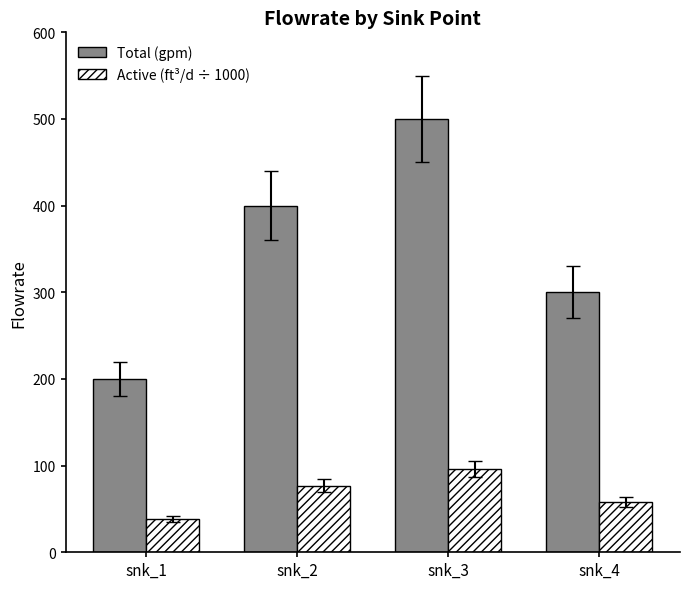

Which series has the largest total across all categories?

Total (gpm)